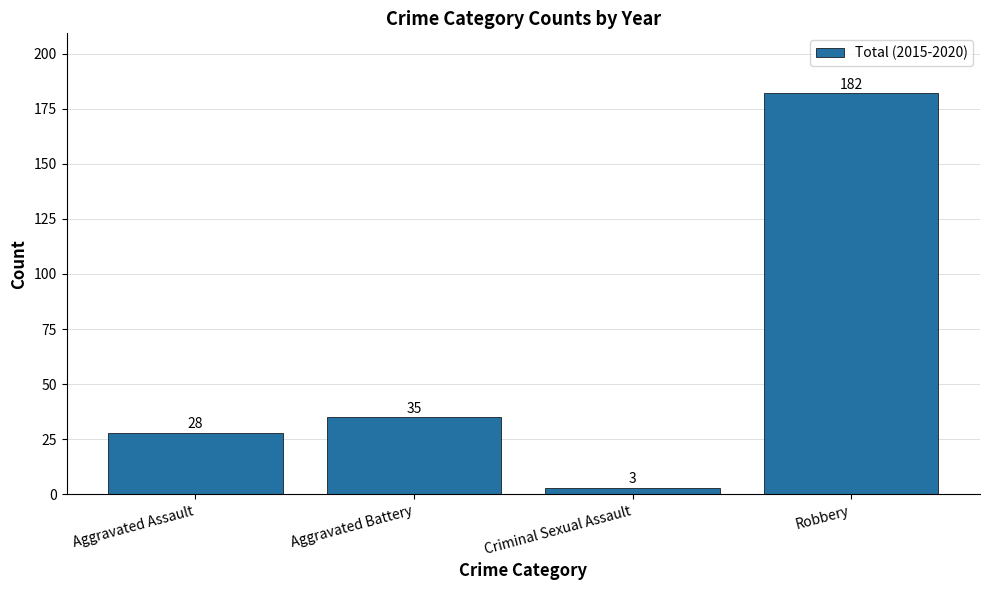

List the labels in order of value, smallest first.

Criminal Sexual Assault, Aggravated Assault, Aggravated Battery, Robbery